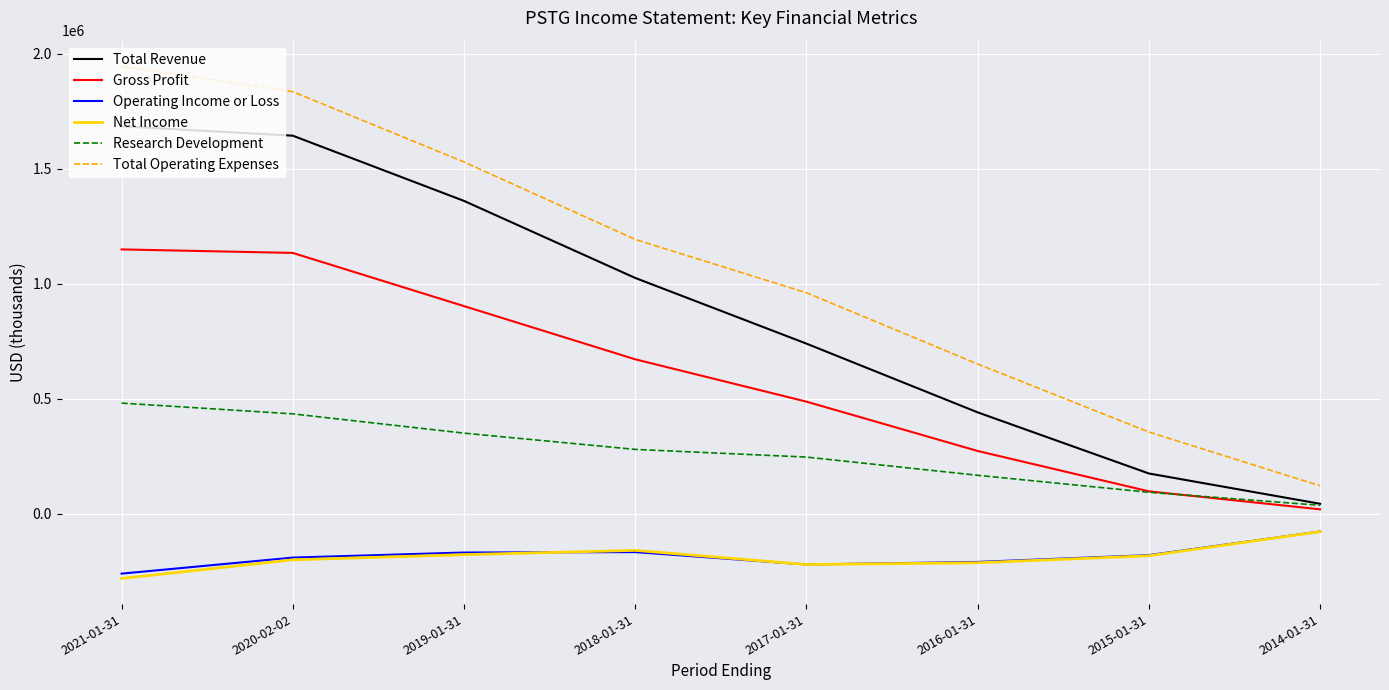

Which series has the widest spread of values?

Total Operating Expenses